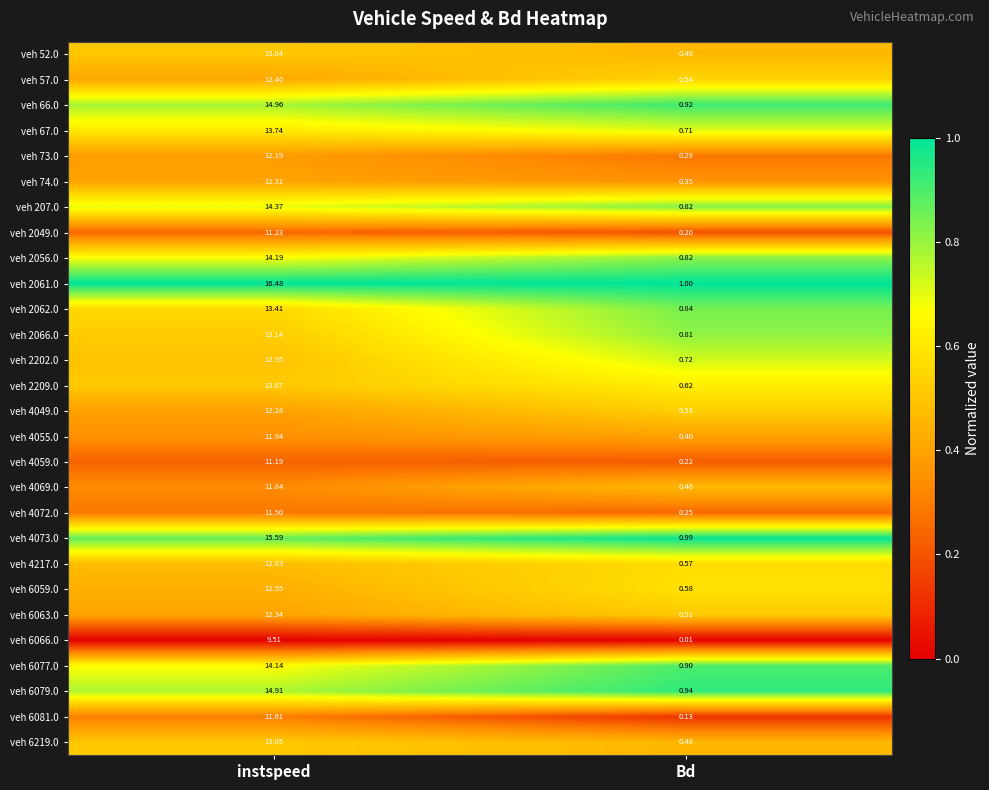

List the labels in order of veh 2056.0 value, smallest first.

Bd, instspeed